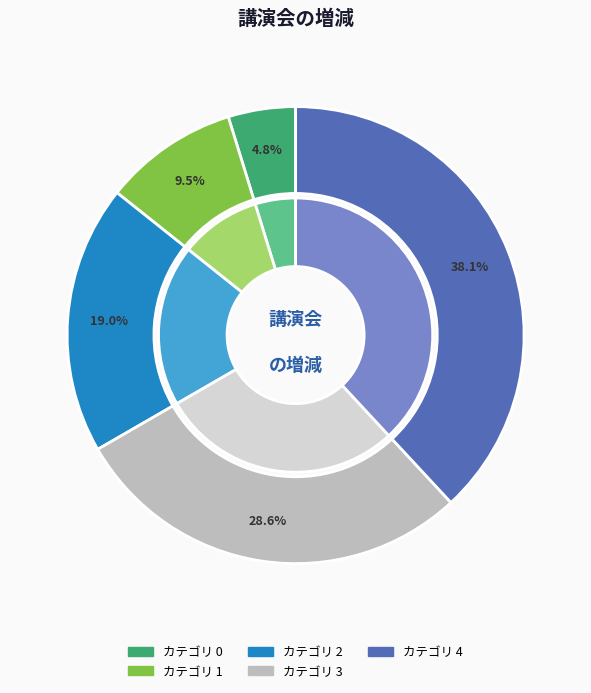

Is there a majority slice in this chart?

No